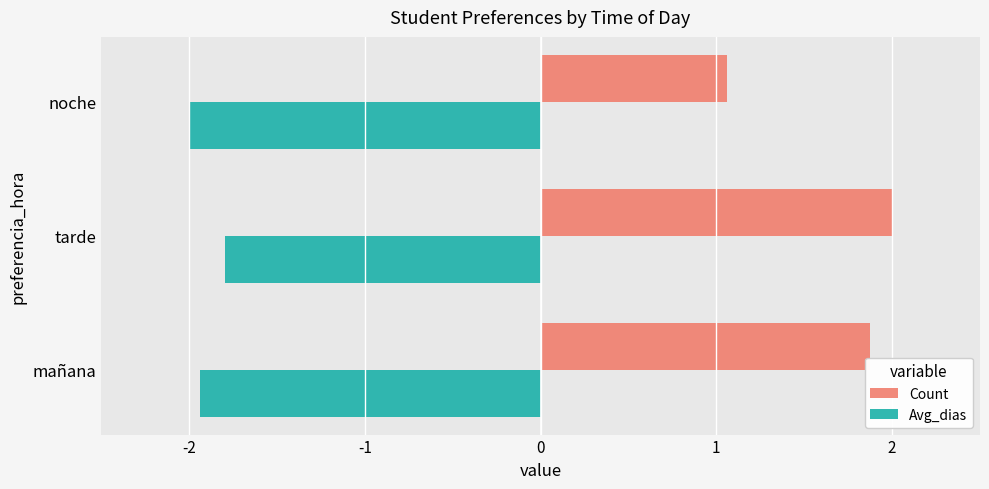

How many distinct data groups are displayed?

2